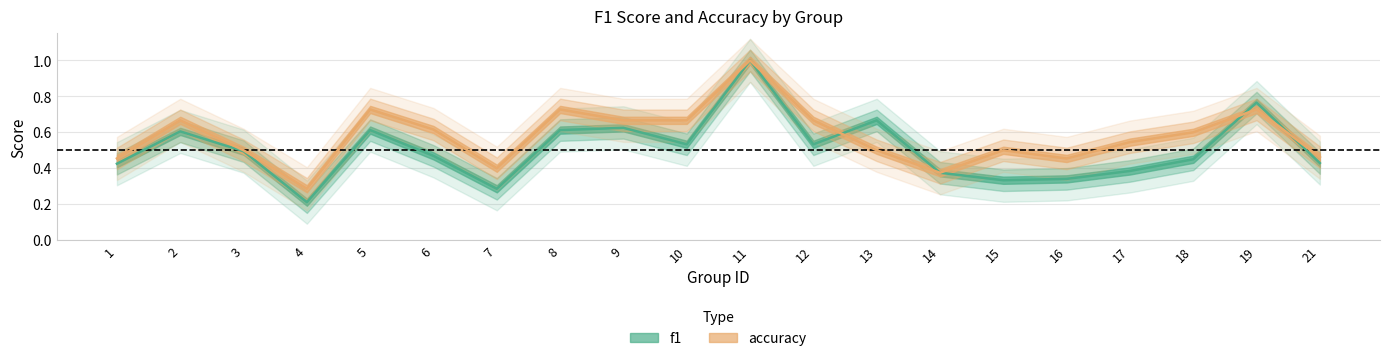

At which category is the sum across all series the highest?

11